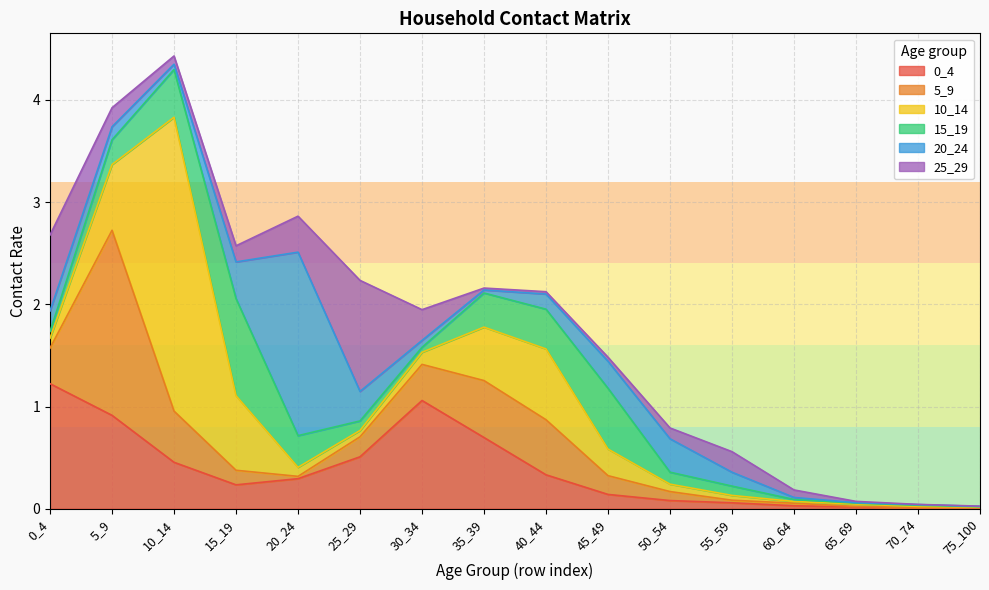

Which label corresponds to the smallest value in the chart?

70_74